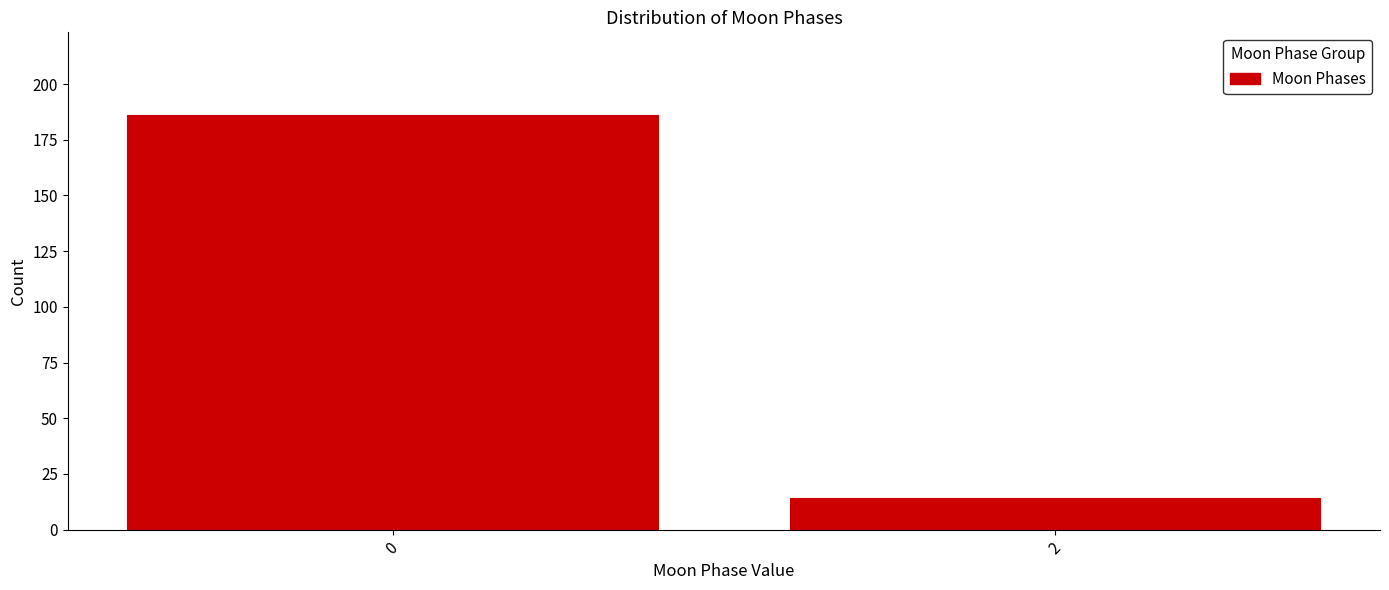

Reading right to left, transcribe all the data shown in this chart.

2=14	0=186